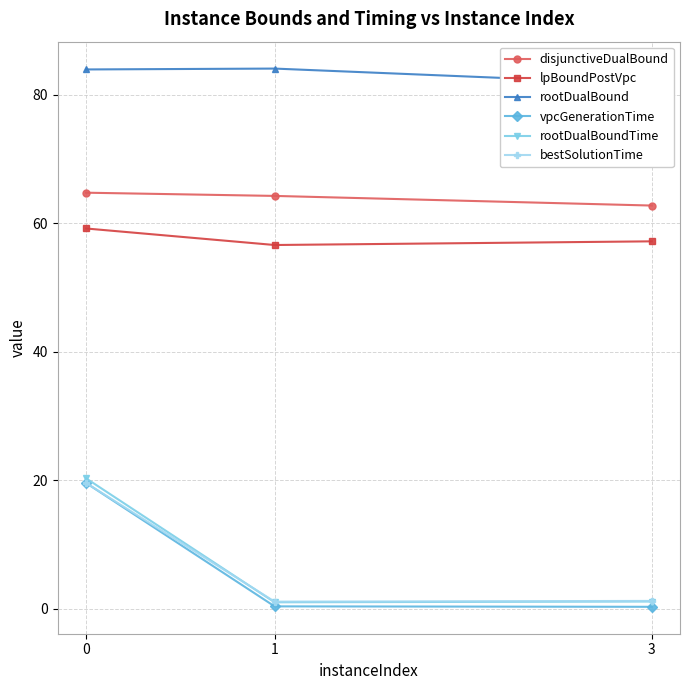

Count the number of data series in this chart.

6